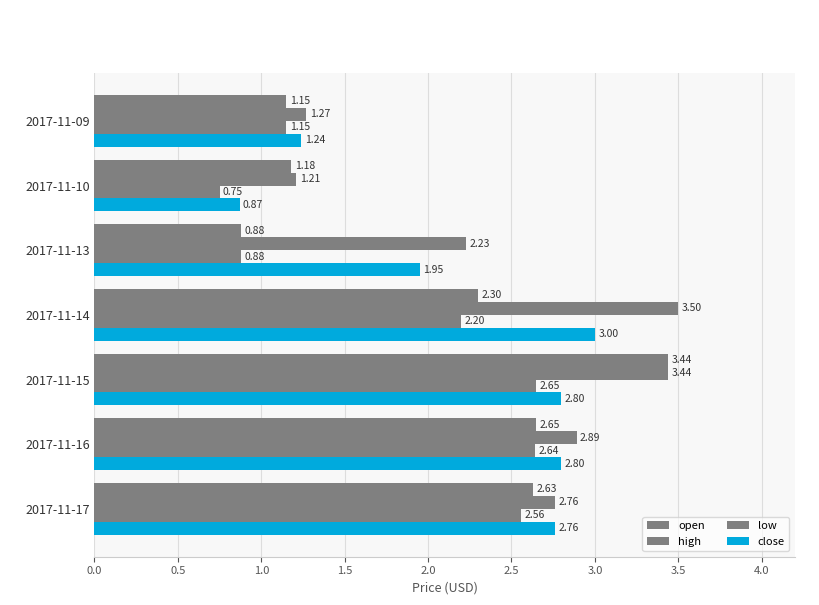

How many data points does each series have?

7